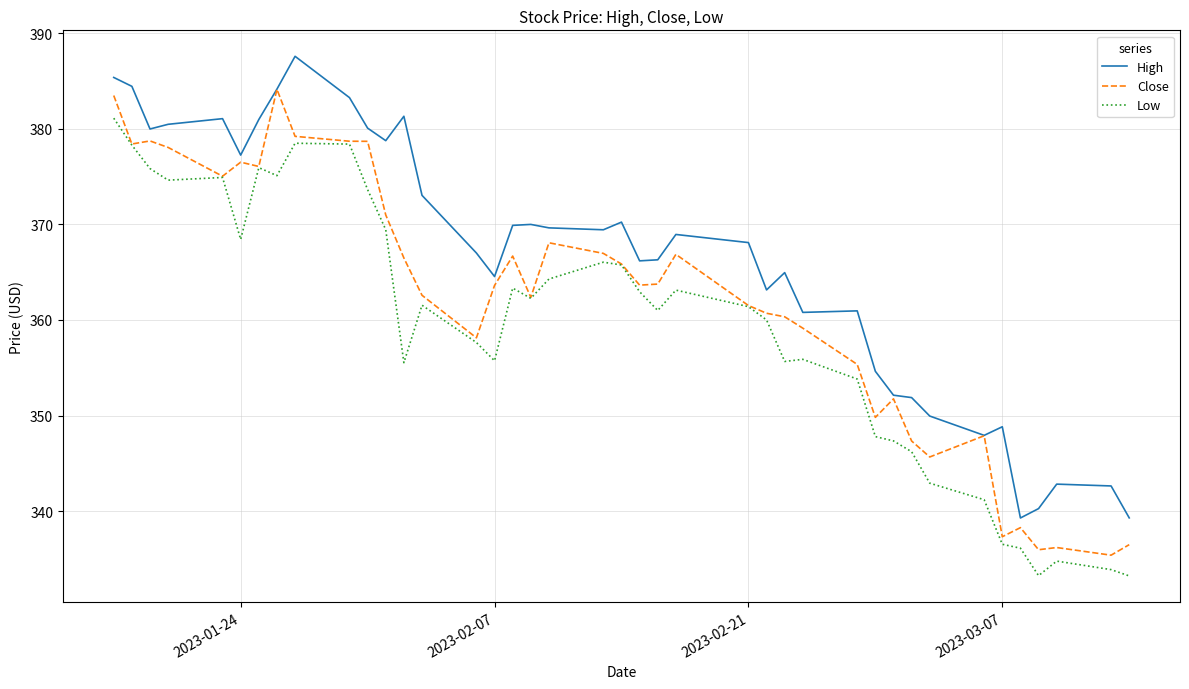

Which series has the largest total across all categories?

High